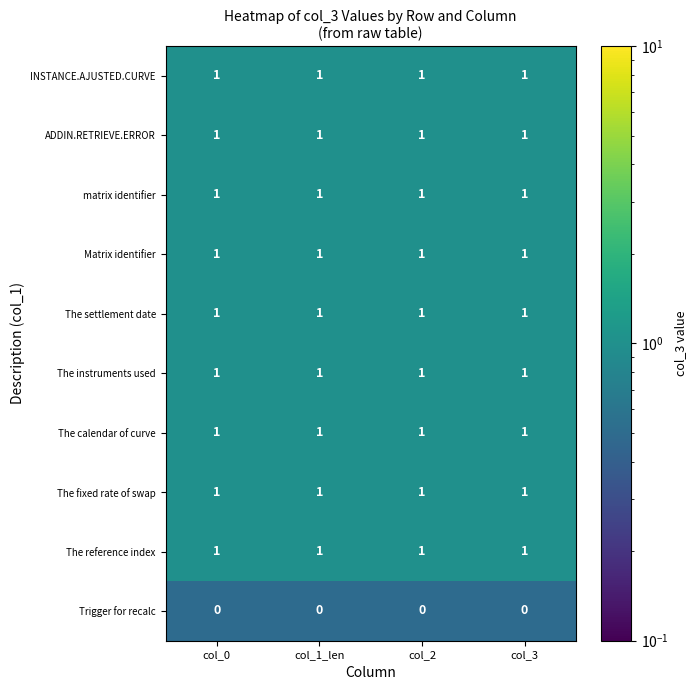

How many distinct data groups are displayed?

10